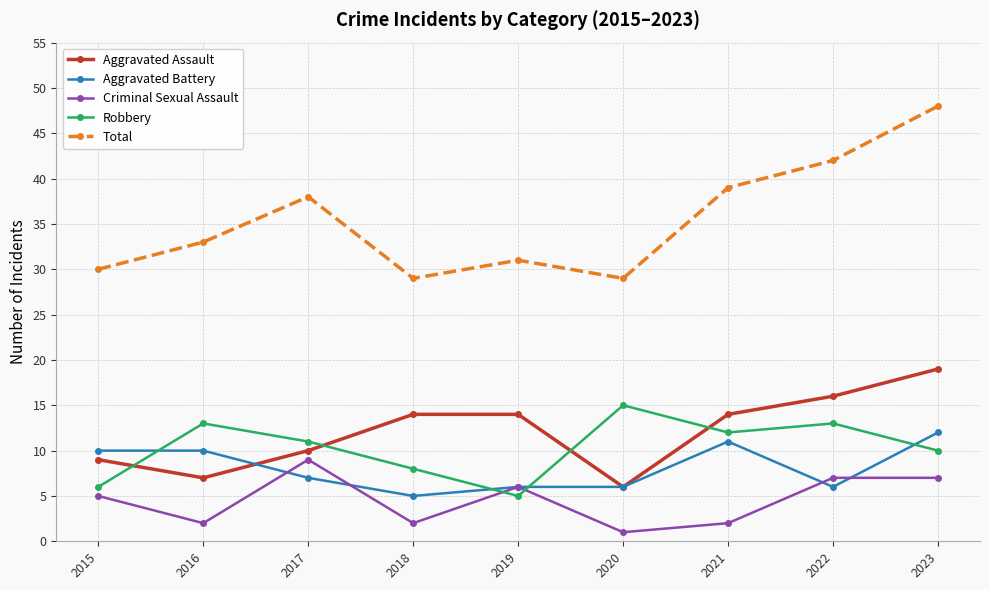

What is the difference between the highest and lowest values at 2015?

25